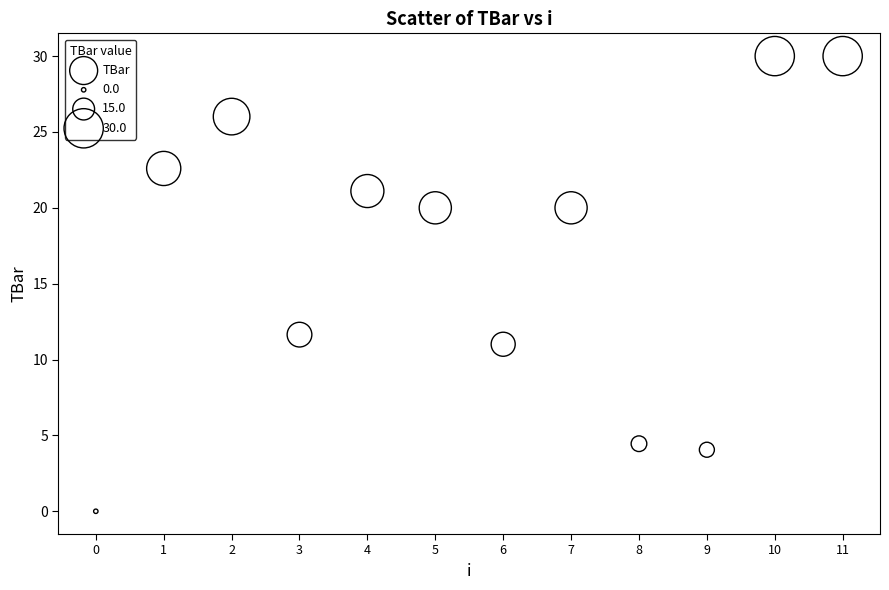

What Y value in the scatter plot is closest to 15?

11.6